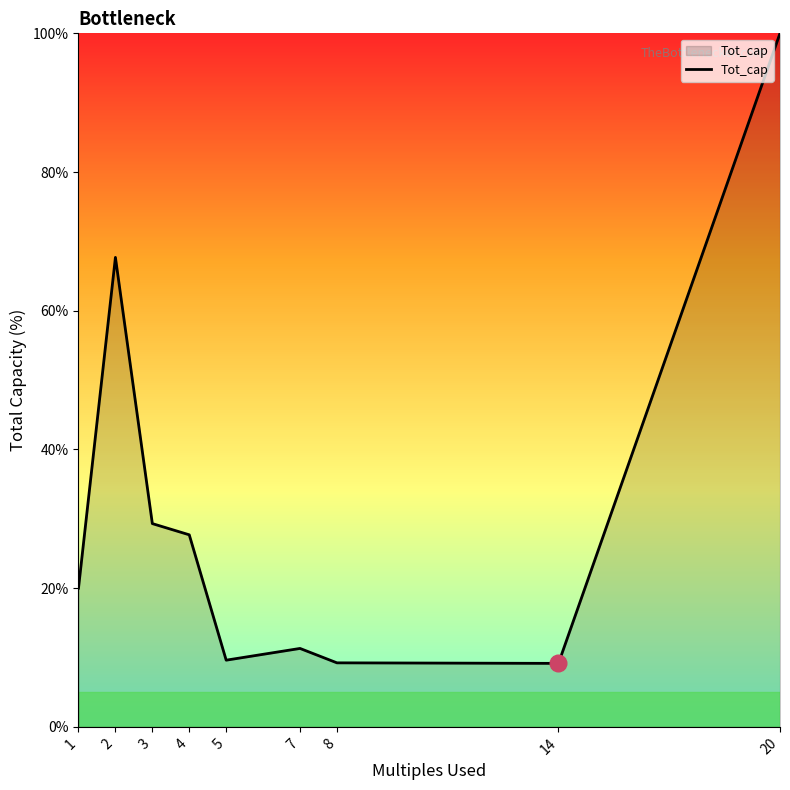

Where is the first local minimum?

5